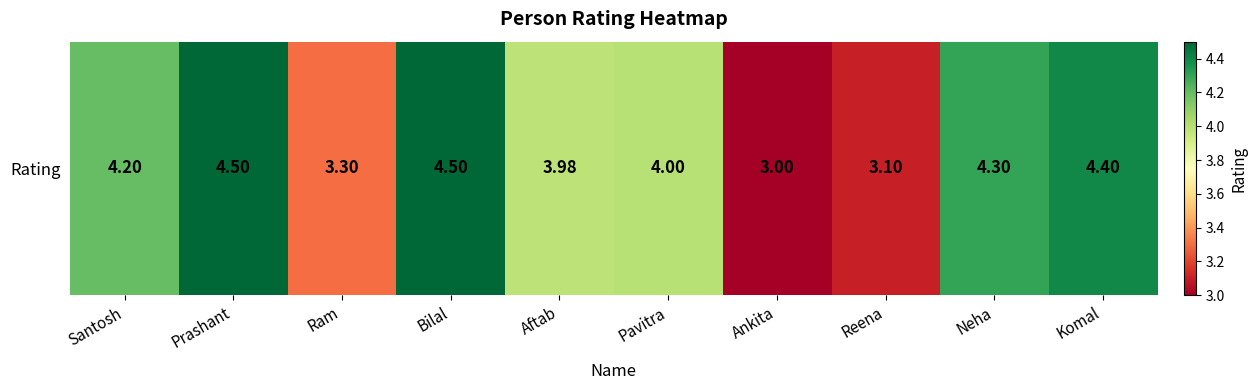

Read the value at Ram.

3.3